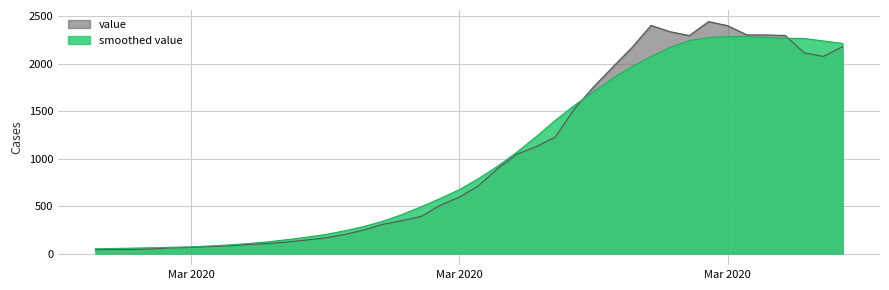

The value at 2020-03-30 is 2446. True or false?

True